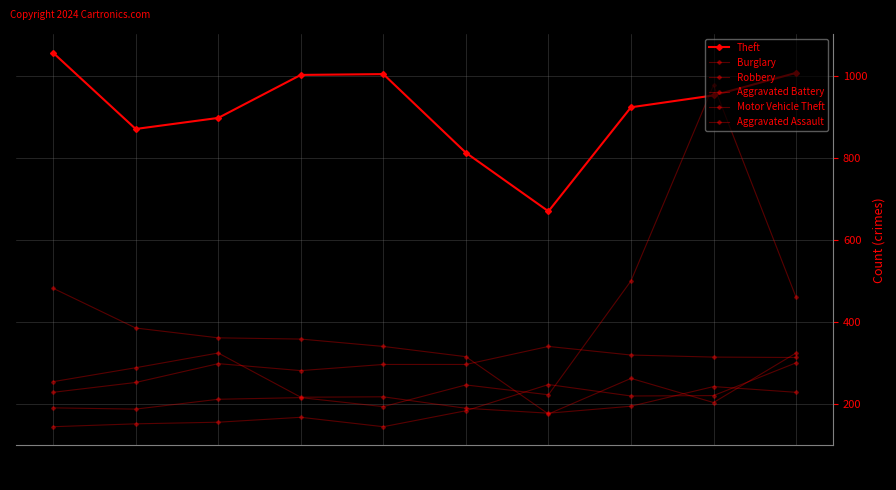

Reading right to left, transcribe all the data shown in this chart.

Theft: 1008	953	924	670	813	1005	1003	898	871	1057
Burglary: 324	203	262	175	315	340	358	361	385	482
Robbery: 228	242	194	177	189	217	216	324	288	254
Aggravated Battery: 313	314	319	340	296	296	281	298	252	228
Motor Vehicle Theft: 460	978	500	222	246	193	215	211	187	190
Aggravated Assault: 300	220	219	247	183	144	167	155	151	144